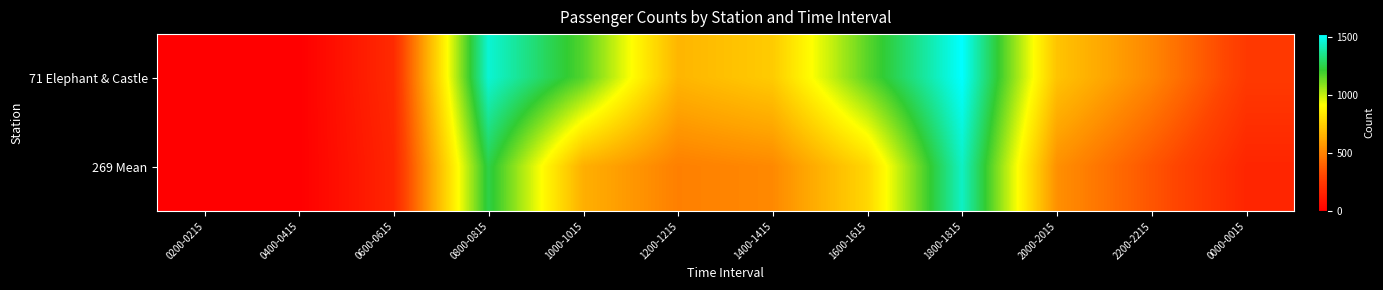

Which series has the largest range (max minus min)?

71 Elephant & Castle